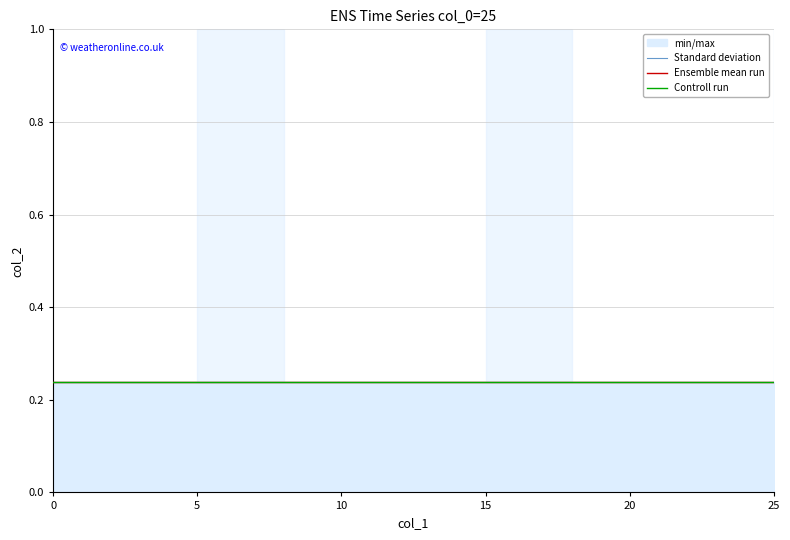

What is the greatest value displayed?

25.0